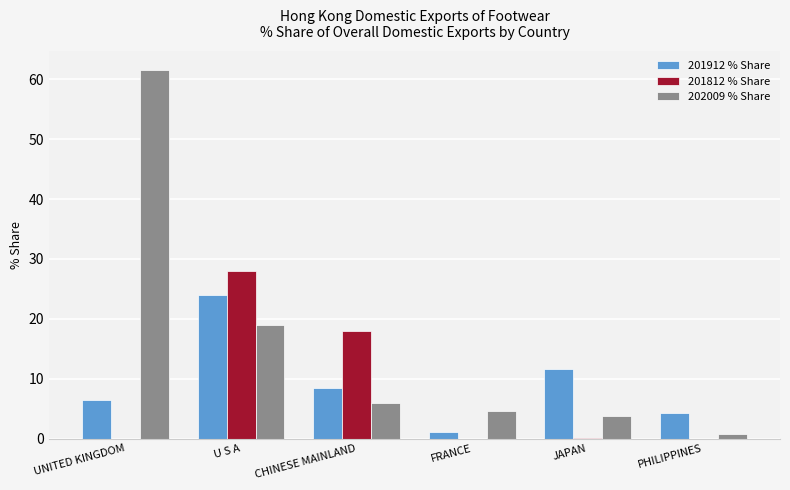

Between UNITED KINGDOM and U S A, which series saw the biggest shift?

202009 % Share